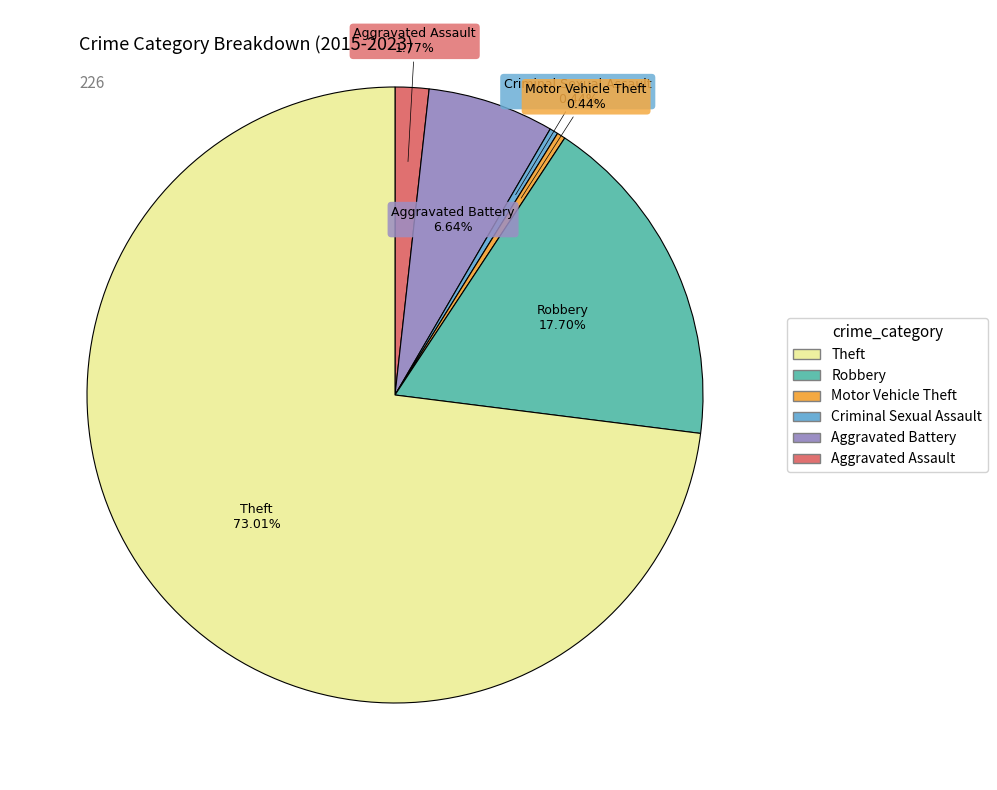

Is there any slice that represents more than half of the pie?

Yes